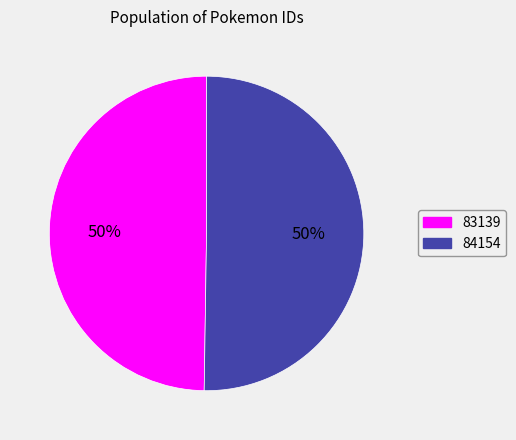

Count the number of slices in the pie.

2